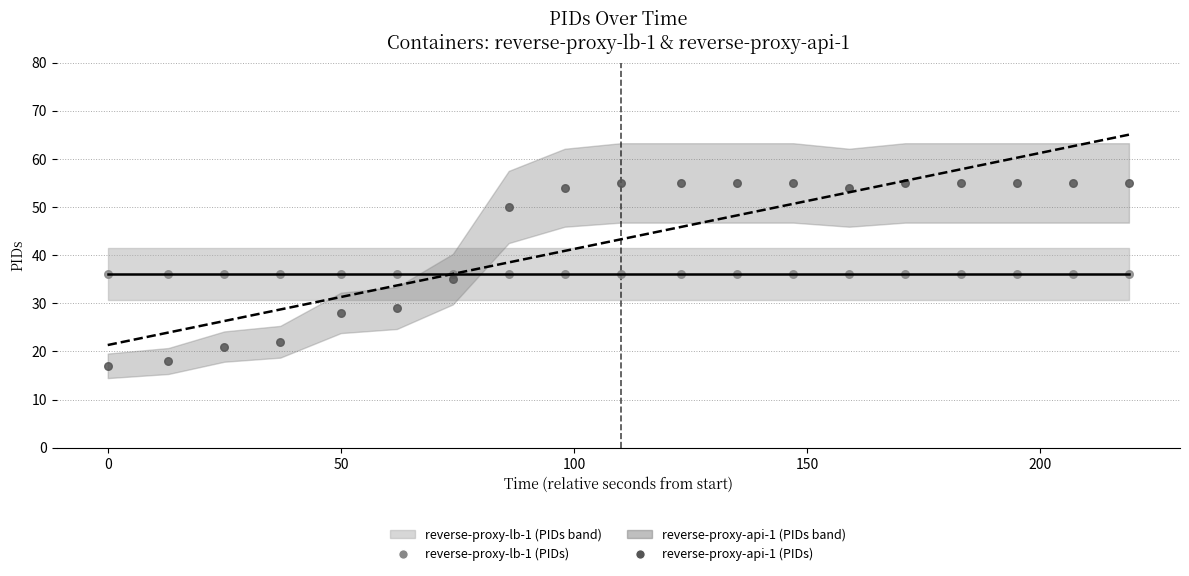

Is the value of reverse-proxy-lb-1 fit at 10 greater than the value of reverse-proxy-lb-1 at 50?

No